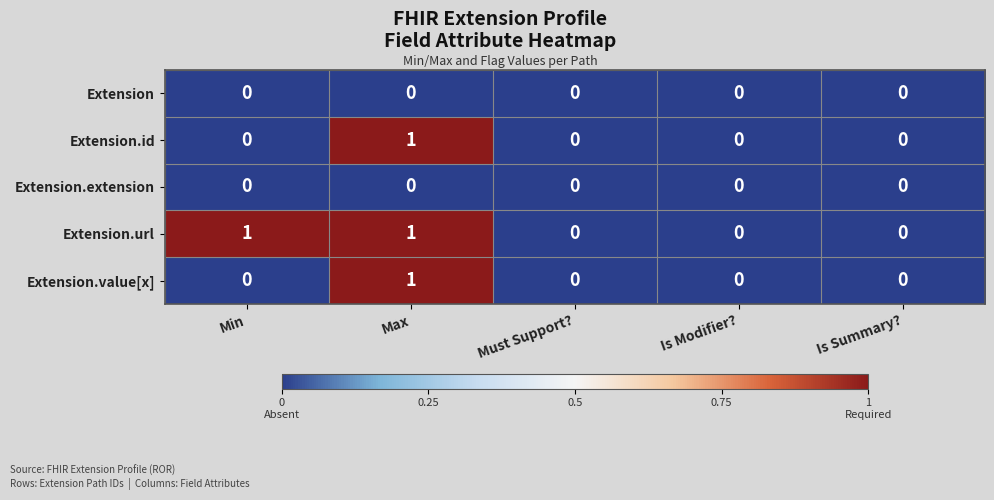

Which category has the highest value in the Extension.id series?

Max